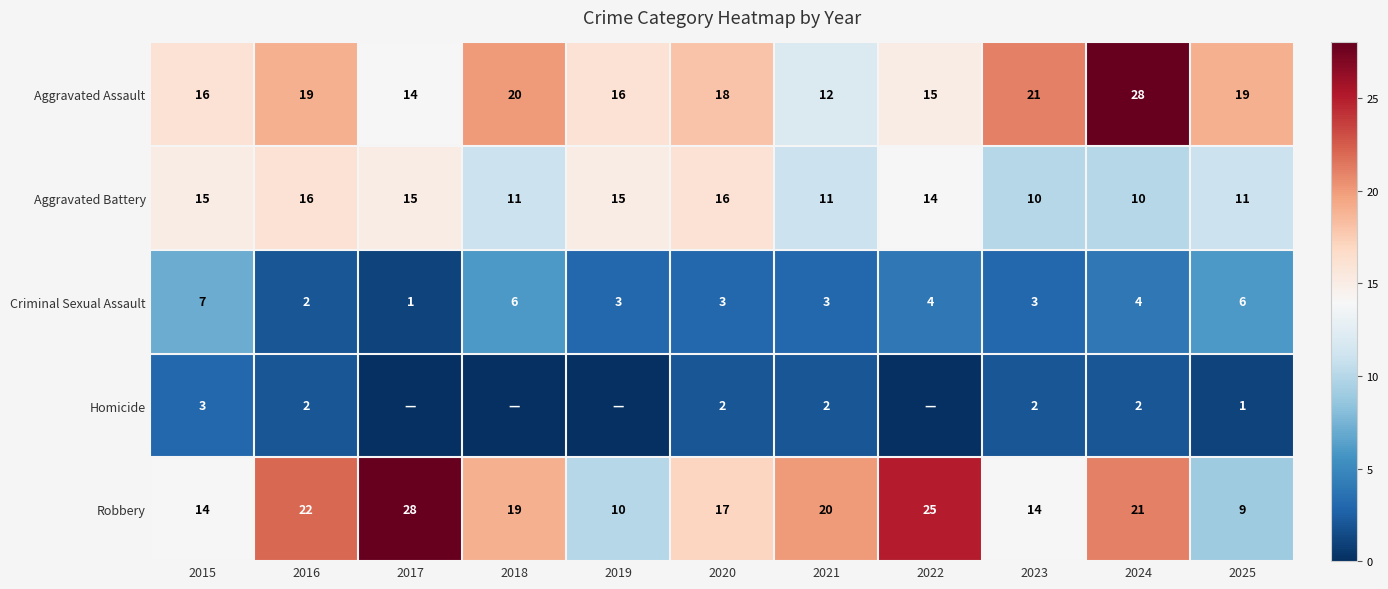

At which label does Aggravated Battery first exceed 14?

2015